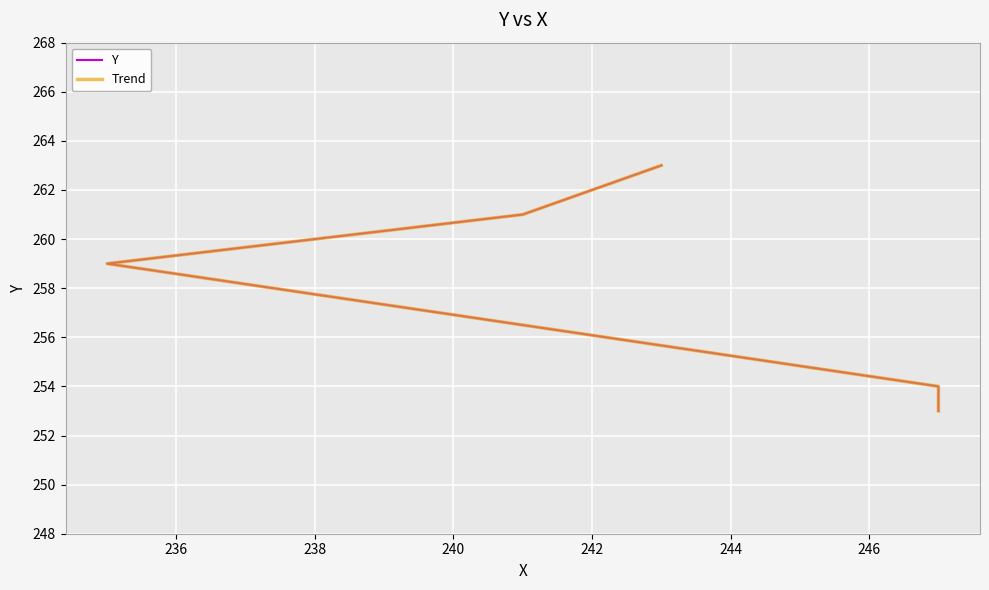

True or false: Trend has more than 1 interior local peaks.

False